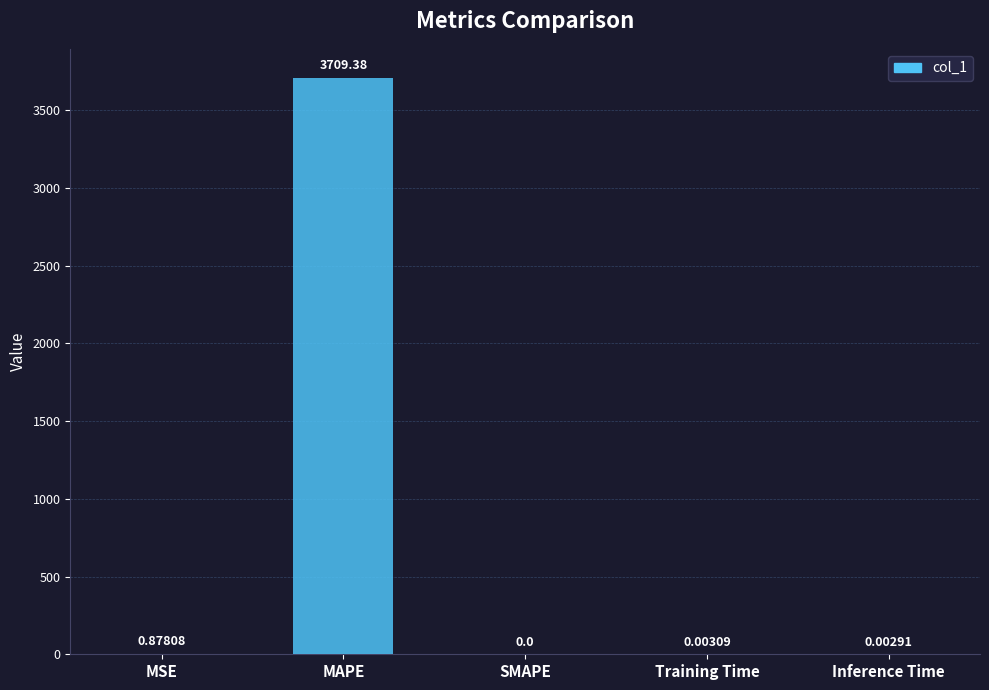

Where is the data nearest to the value 1854?

MSE